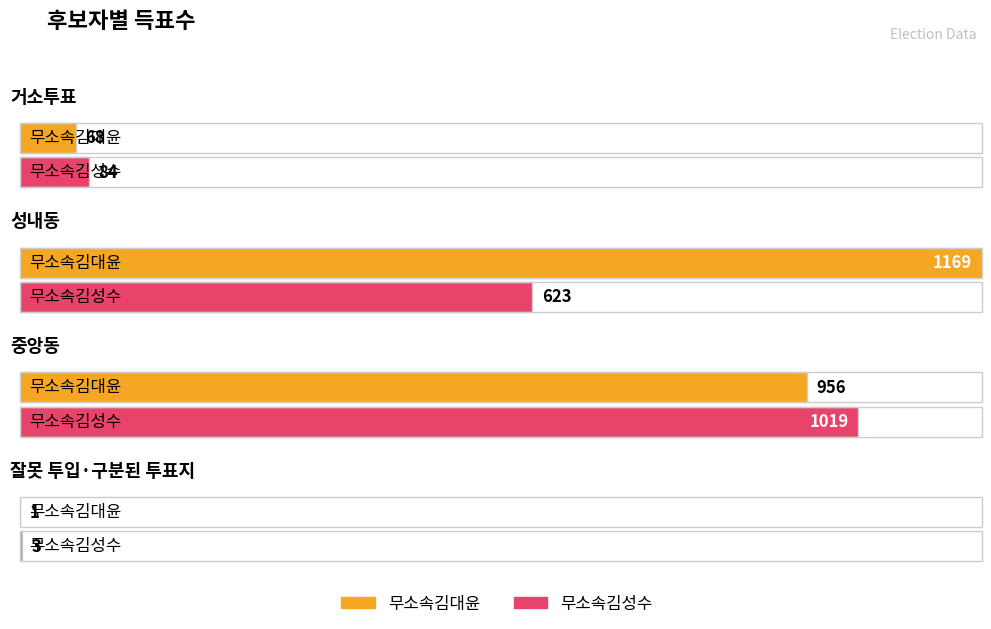

Rank the categories by 무소속김대윤 value from highest to lowest.

성내동, 중앙동, 거소투표, 잘못 투입·구분된 투표지